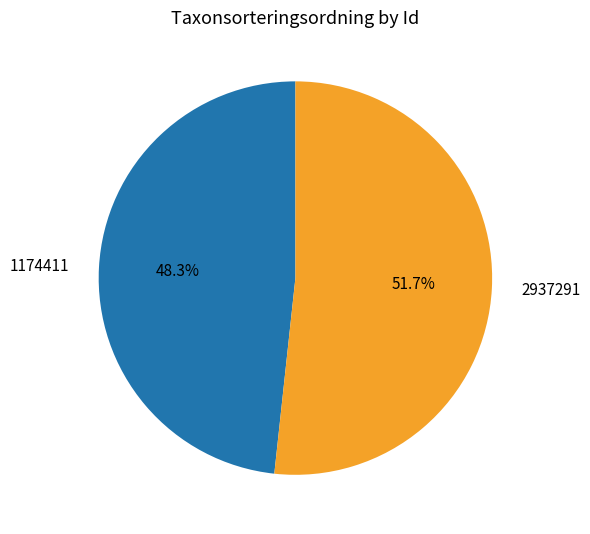

To the nearest percent, what percentage of the pie is 1174411?

48%